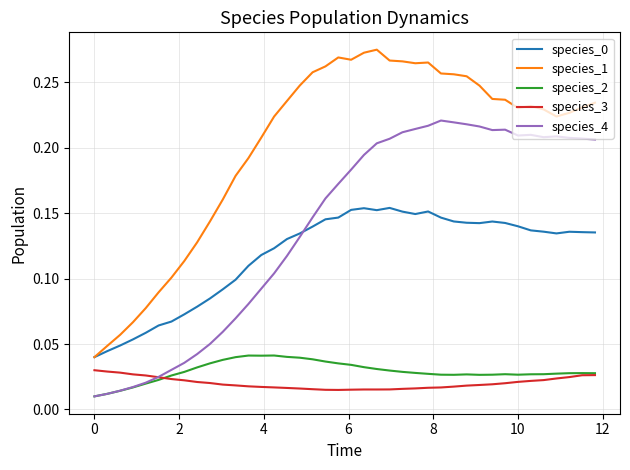

True or false: species_1 and species_4 intersect in this chart.

False